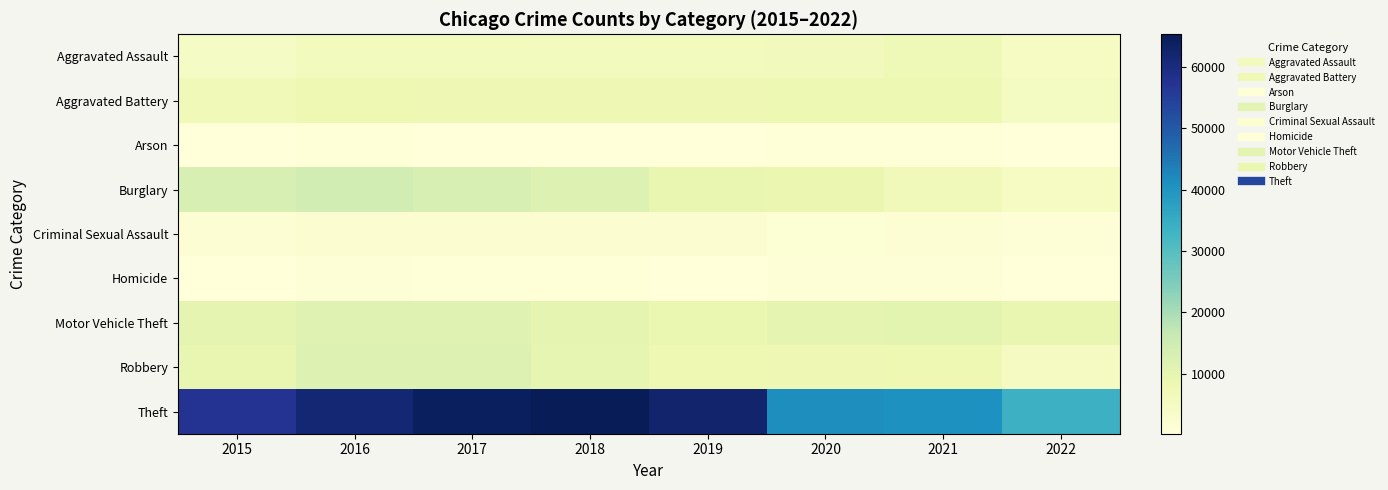

Reading right to left, transcribe all the data shown in this chart.

Aggravated Assault: 2022=4645	2021=7242	2020=6263	2019=5840	2018=6001	2017=5793	2016=5712	2015=4480
Aggravated Battery: 2022=4834	2021=8348	2020=8319	2019=7857	2018=7735	2017=7845	2016=8085	2015=7018
Arson: 2022=259	2021=526	2020=589	2019=376	2018=373	2017=444	2016=515	2015=448
Burglary: 2022=4689	2021=6654	2020=8754	2019=9639	2018=11746	2017=13001	2016=14289	2015=13184
Criminal Sexual Assault: 2022=1103	2021=1671	2020=1440	2019=1862	2018=1964	2017=1930	2016=1808	2015=1656
Homicide: 2022=444	2021=801	2020=785	2019=498	2018=589	2017=672	2016=786	2015=496
Motor Vehicle Theft: 2022=9612	2021=10592	2020=9953	2019=8978	2018=9983	2017=11380	2016=11286	2015=10068
Robbery: 2022=5276	2021=7920	2020=7855	2019=7994	2018=9679	2017=11880	2016=11960	2015=9638
Theft: 2022=33658	2021=40742	2020=41296	2019=62478	2018=65281	2017=64380	2016=61618	2015=57348